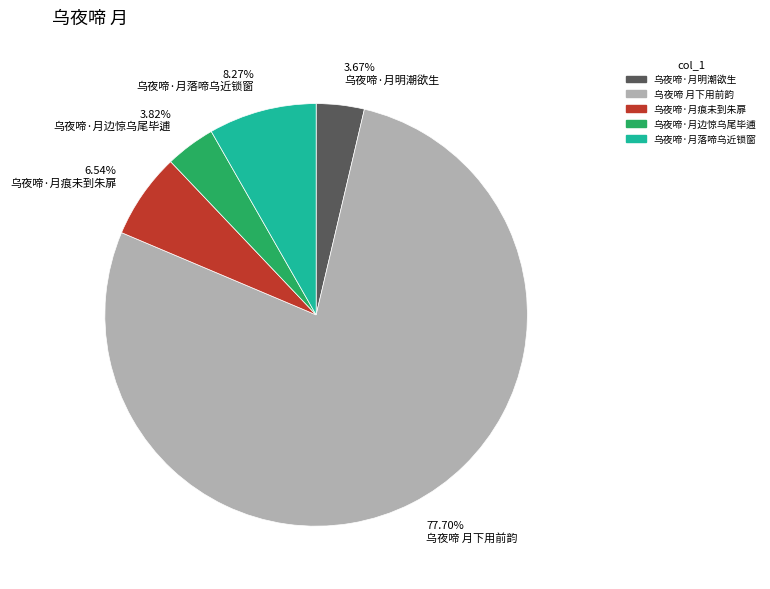

How many slices are in this pie chart?

5